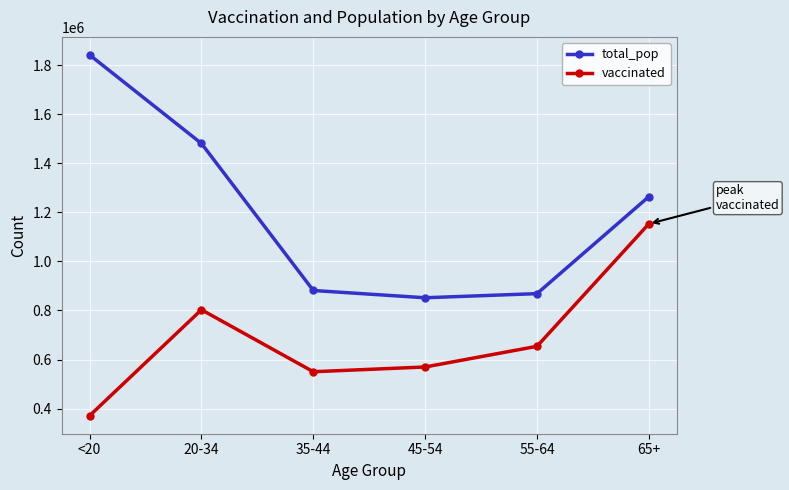

What is the total value across all series at 45-54?

1421386